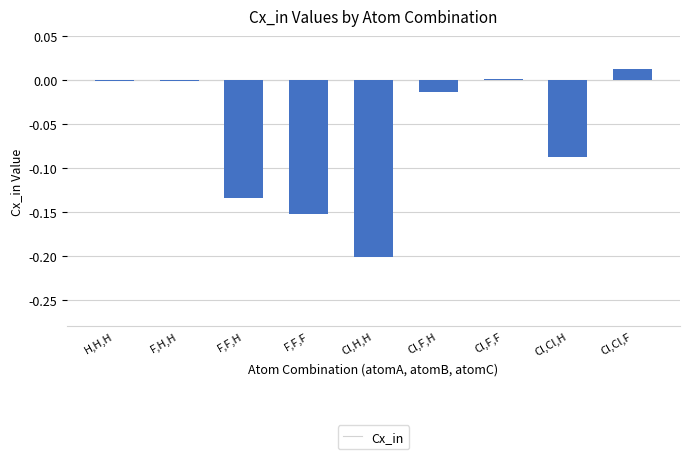

What is the sum of the values at F,F,H and F,F,F?

-0.3